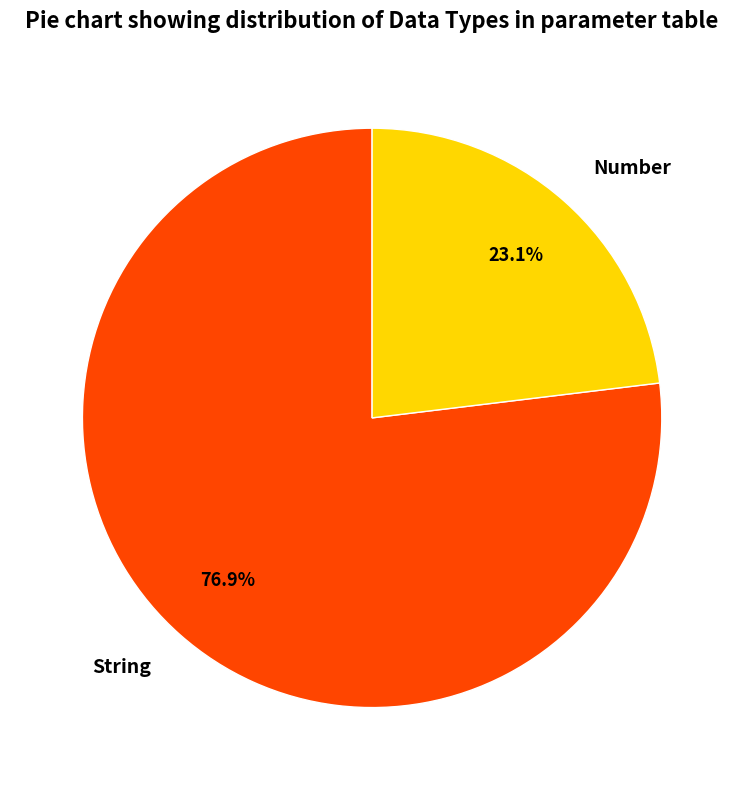

To the nearest percent, what is the difference between the Number and String slice percentages?

54%